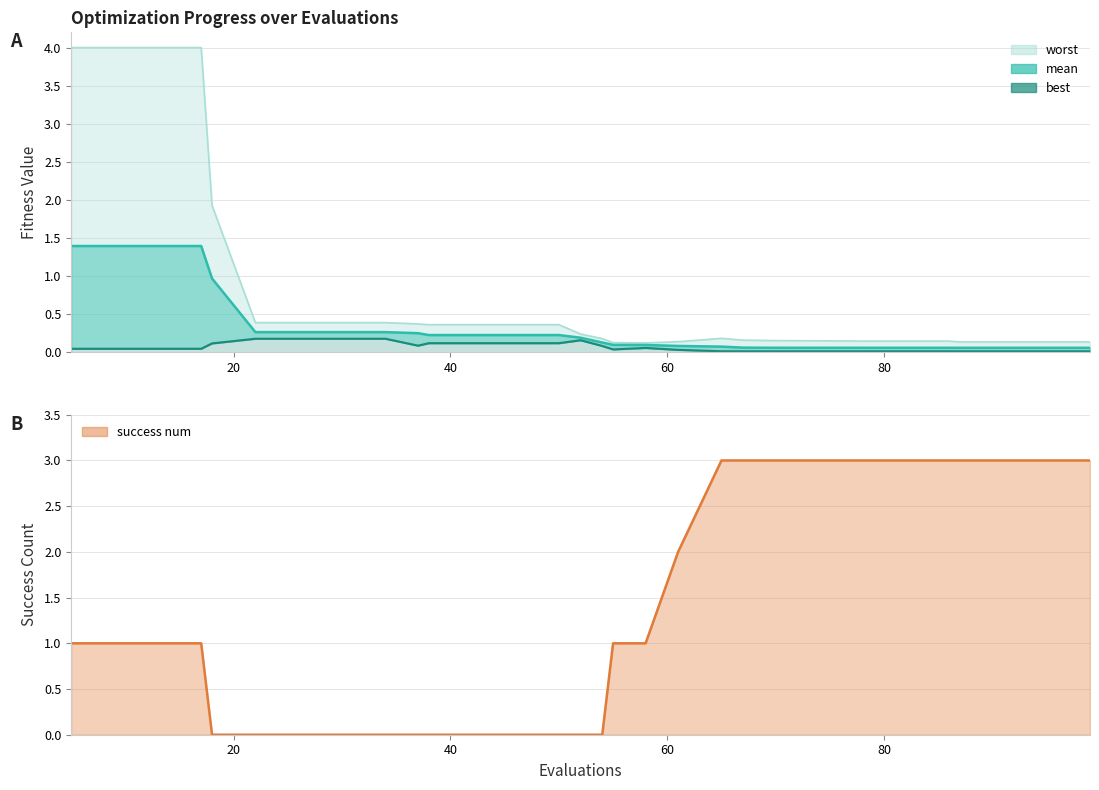

Reading left to right, extract all data points from this chart.

mean: 1.4	1.4	1.4	1.4	1.0	0.3	0.3	0.3	0.3	0.3	0.2	0.2	0.2	0.2	0.2	0.1	0.1	0.1	0.1	0.1	0.1	0.1	0.1	0.1	0.1	0.1	0.1	0.1	0.1	0.1
best: 0.0	0.0	0.0	0.0	0.1	0.2	0.2	0.2	0.2	0.1	0.1	0.1	0.1	0.1	0.2	0.1	0.0	0.1	0.0	0.0	0.0	0.0	0.0	0.0	0.0	0.0	0.0	0.0	0.0	0.0
worst: 4.0	4.0	4.0	4.0	1.9	0.4	0.4	0.4	0.4	0.4	0.4	0.4	0.4	0.4	0.2	0.2	0.1	0.1	0.1	0.2	0.2	0.2	0.2	0.1	0.1	0.1	0.1	0.1	0.1	0.1
success num: 1.0	1.0	1.0	1.0	0.0	0.0	0.0	0.0	0.0	0.0	0.0	0.0	0.0	0.0	0.0	0.0	1.0	1.0	2.0	3.0	3.0	3.0	3.0	3.0	3.0	3.0	3.0	3.0	3.0	3.0